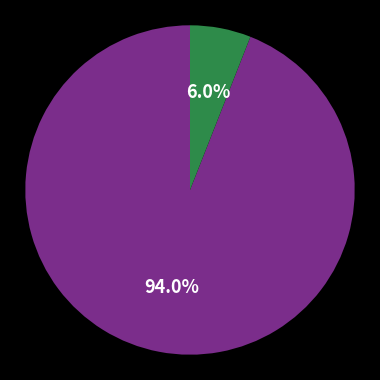

Is there any slice that represents more than half of the pie?

Yes